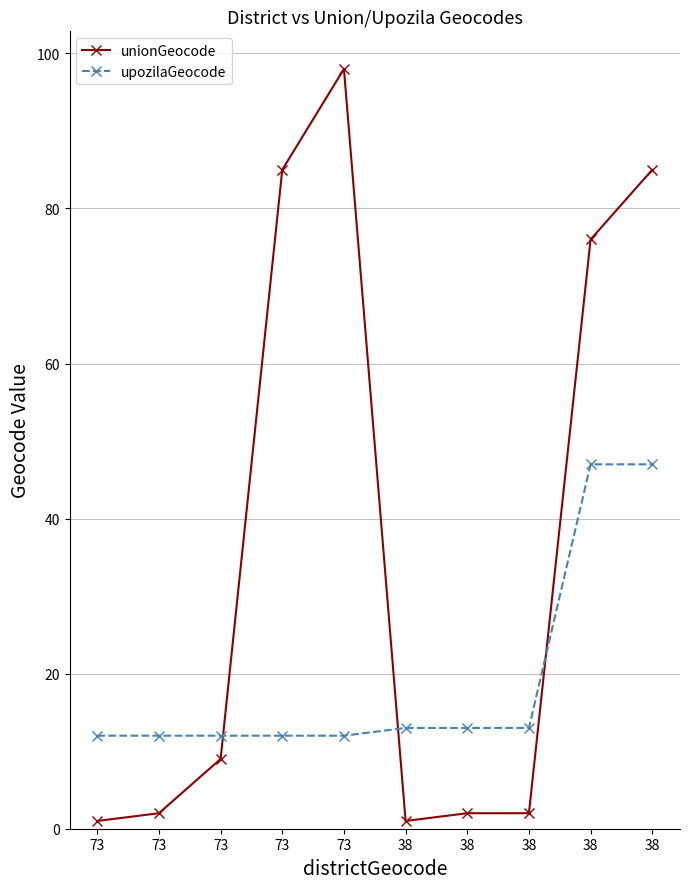

What are all the series names shown in the legend?

unionGeocode, upozilaGeocode